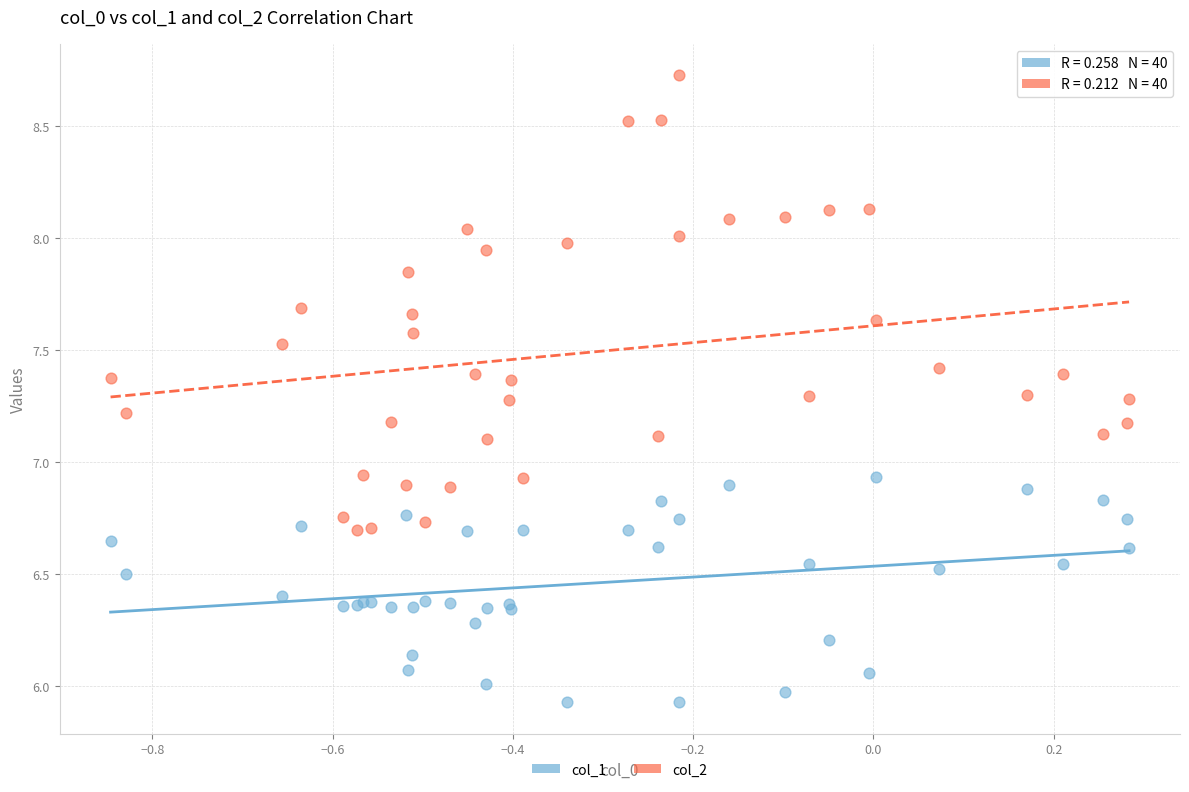

Which series has the widest spread of Y values?

col_2